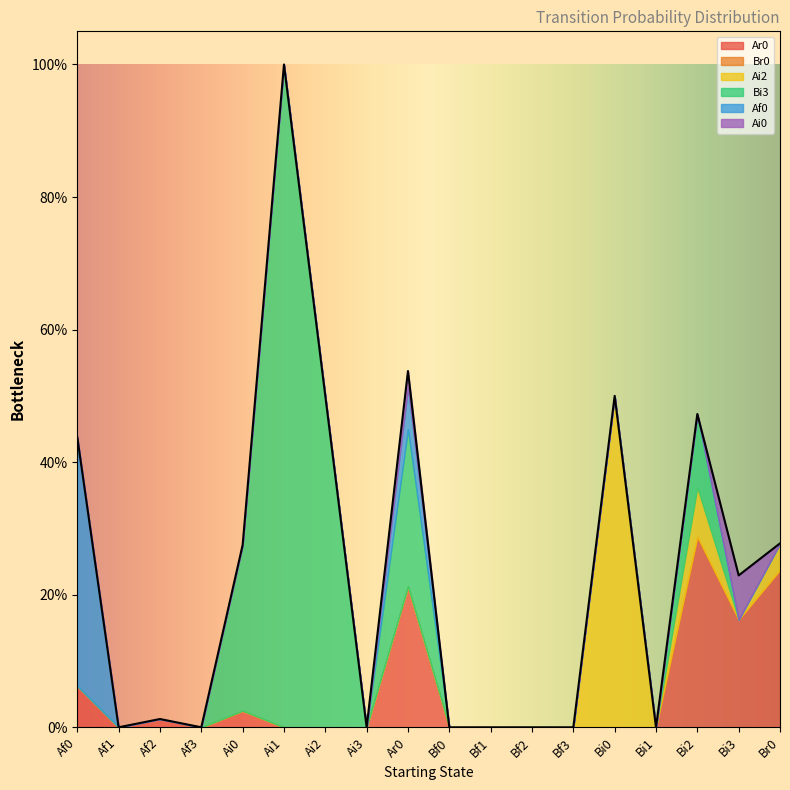

Rank the series by their maximum value, from lowest to highest.

Br0, Ai0, Ar0, Af0, Ai2, Bi3